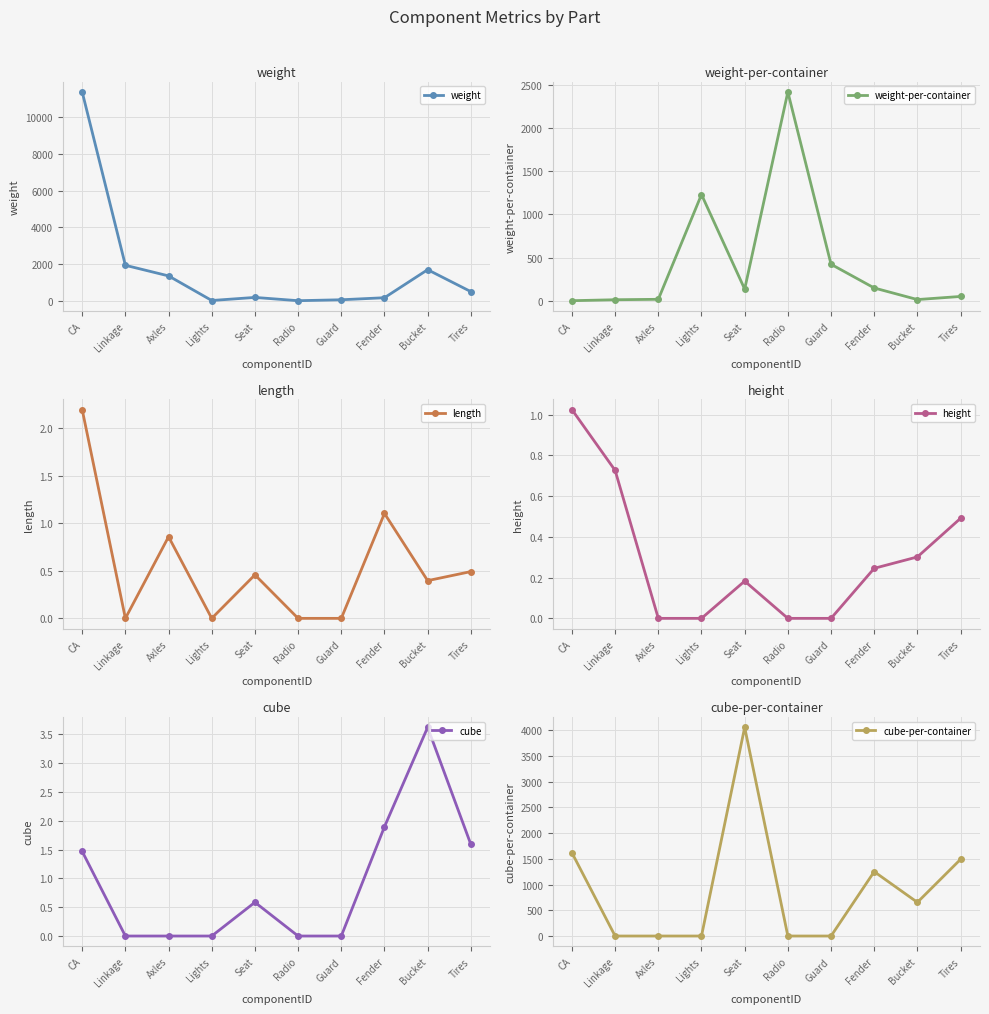

Between which two adjacent categories do height and length first intersect?

CA and Linkage